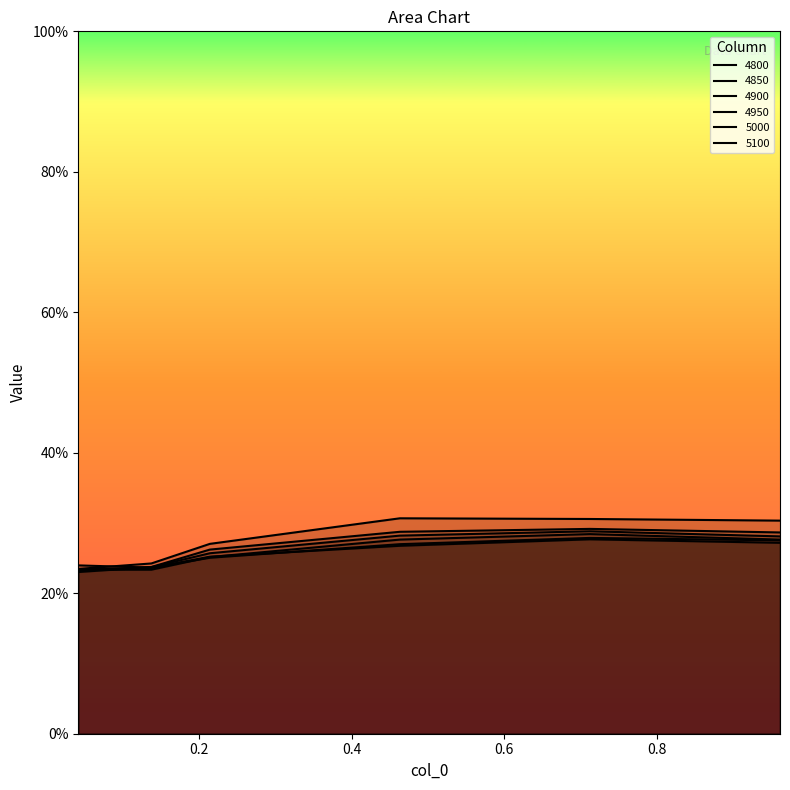

At which category is the sum across all series the highest?

0.7123287671232876